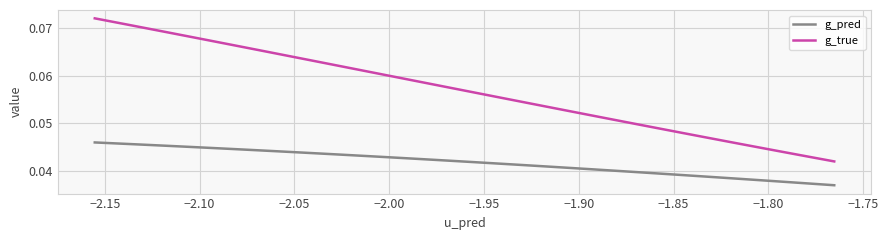

List the series in order of their peak value, highest first.

g_true, g_pred